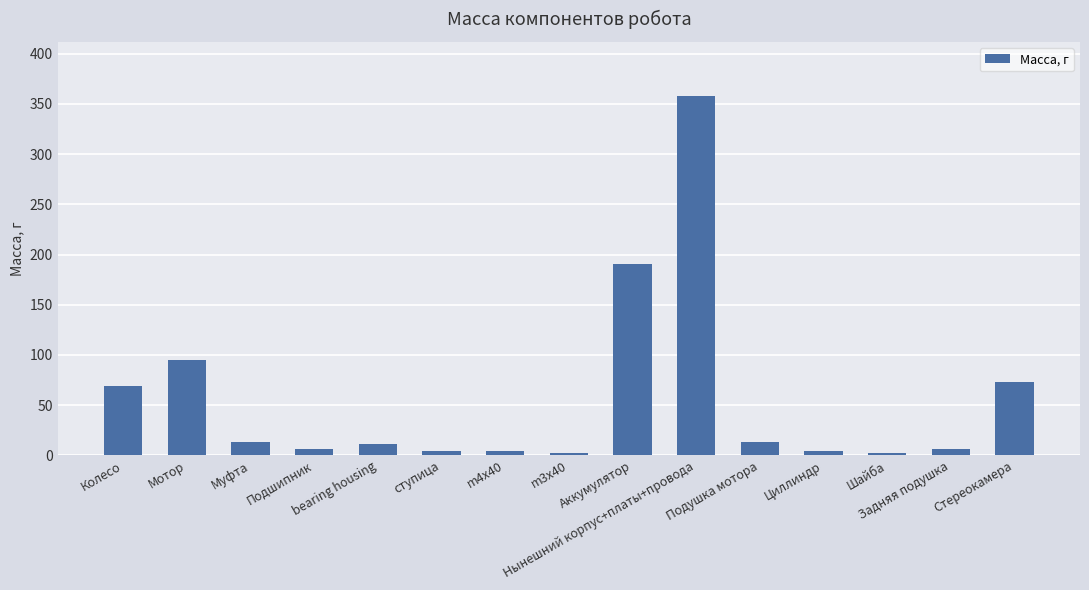

Reading left to right, what are all the values shown in this chart?

Колесо=69	Мотор=95	Муфта=13	Подшипник=6	bearing housing=11	ступица=4	m4x40=4	m3x40=2	Аккумулятор=191	Нынешний корпус+платы+провода=358	Подушка мотора=13	Циллиндр=4	Шайба=2	Задняя подушка=6	Стереокамера=73